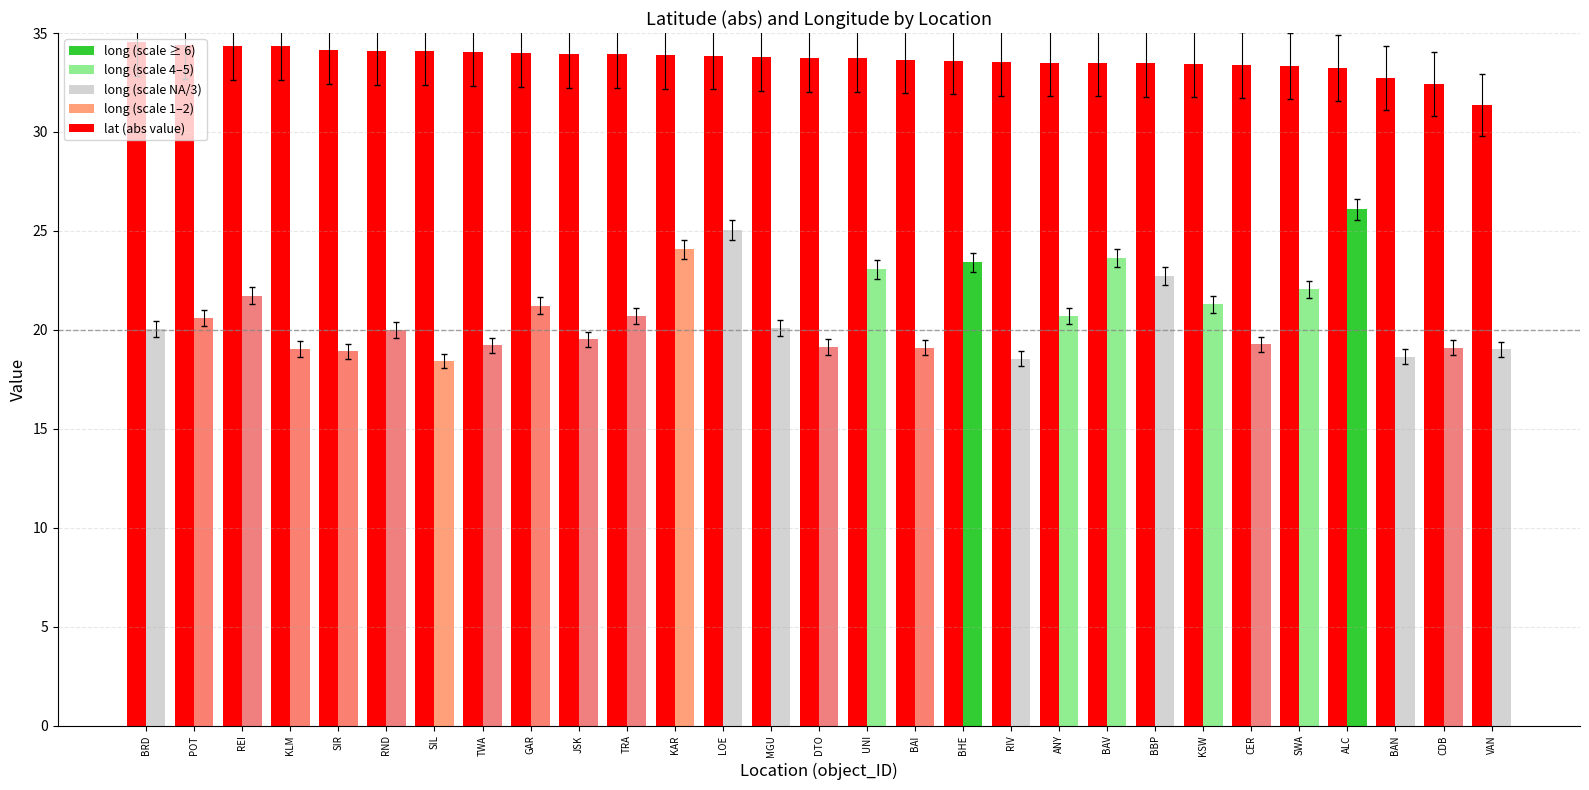

What is the minimum value shown in the chart?

18.4